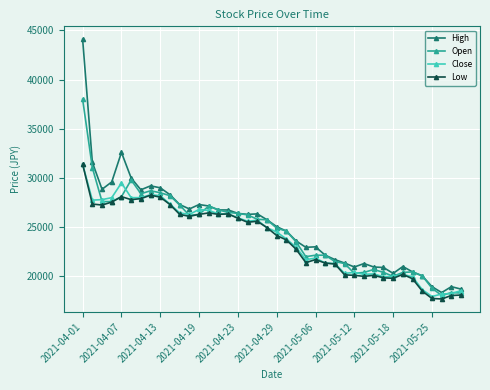

True or false: High and Low intersect in this chart.

False